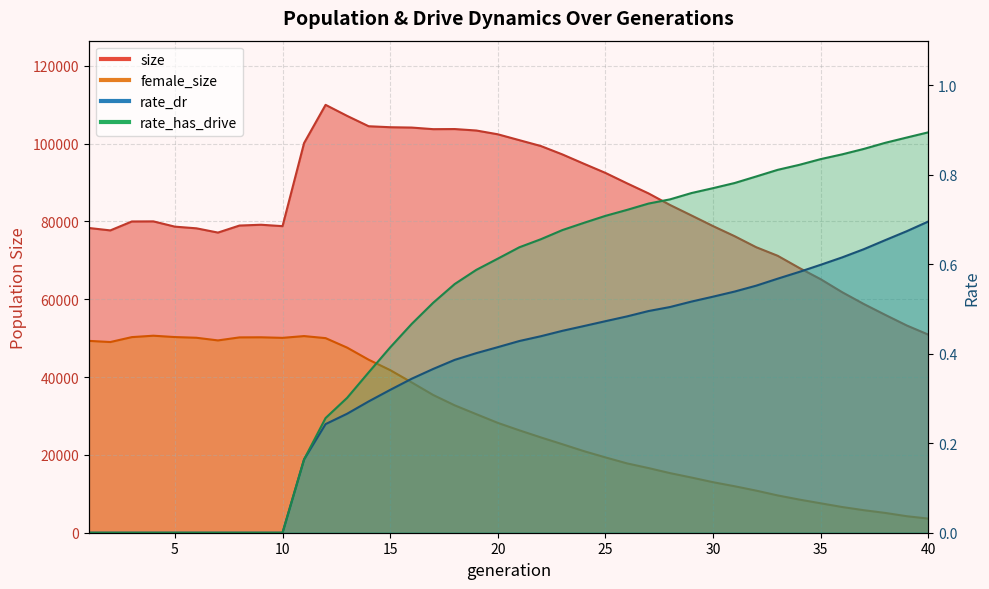

Which has a higher value, 25 or 20?

20